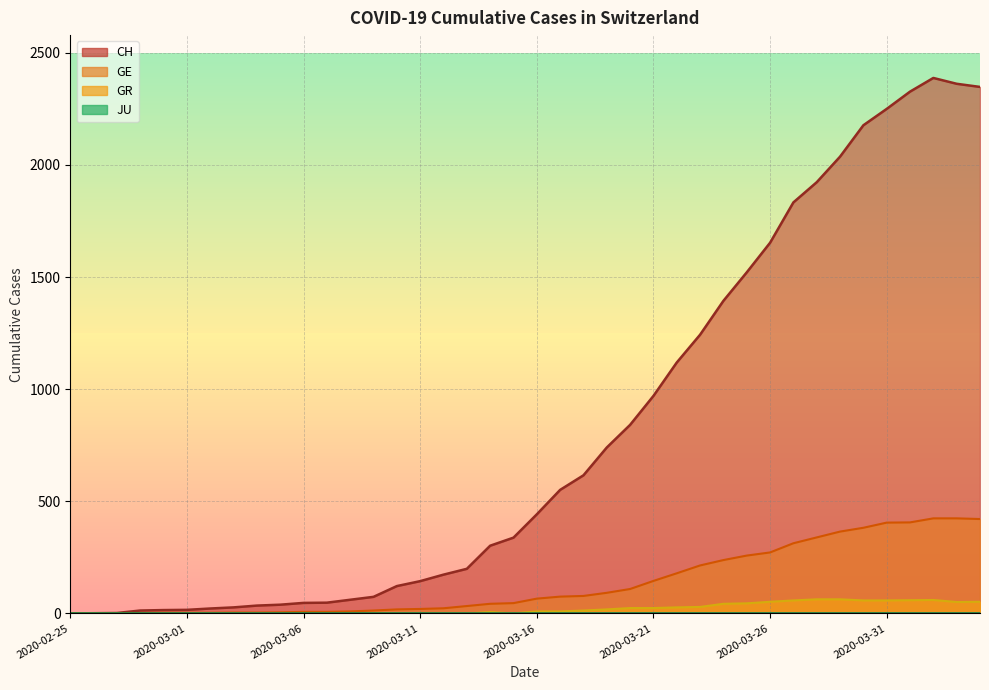

At which category is the sum across all series the highest?

2020-04-02